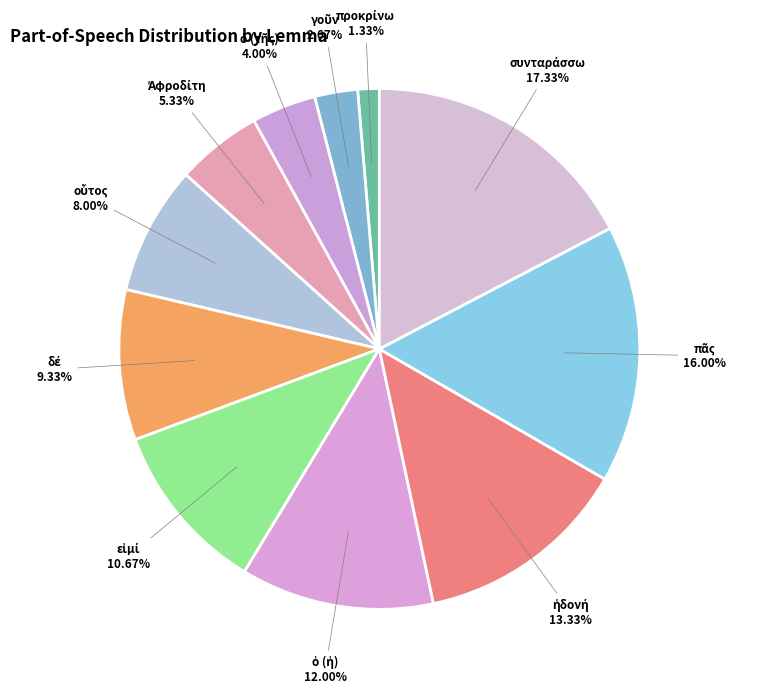

How many segments does this pie chart have?

11